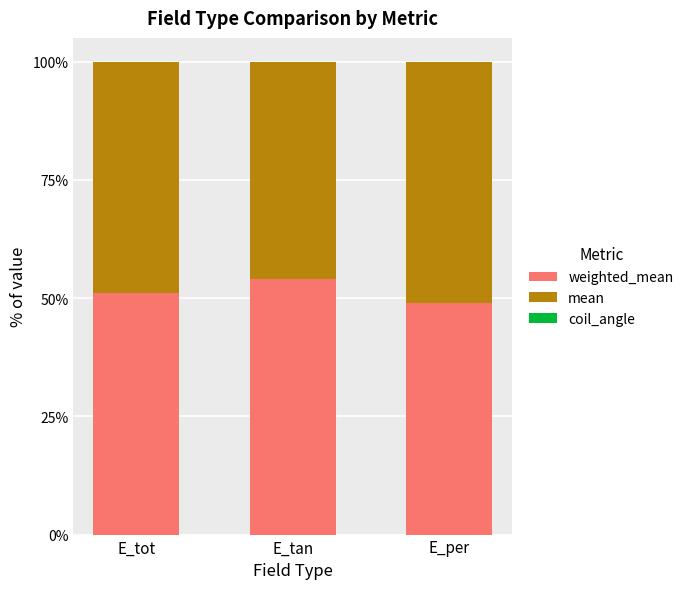

What is the total value across all series at E_tan?

100.0